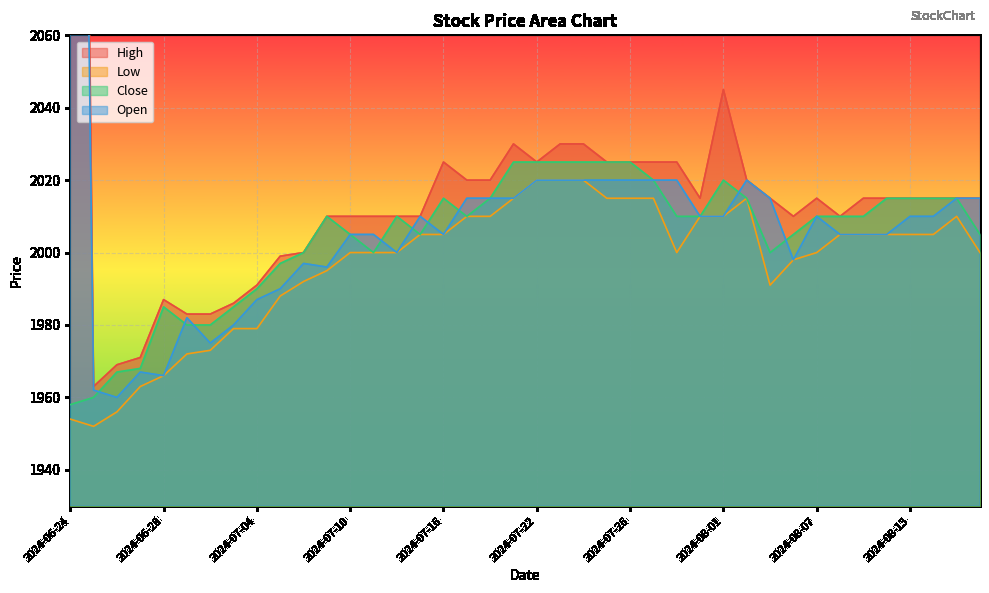

At which label does Open reach its peak?

2024-06-24